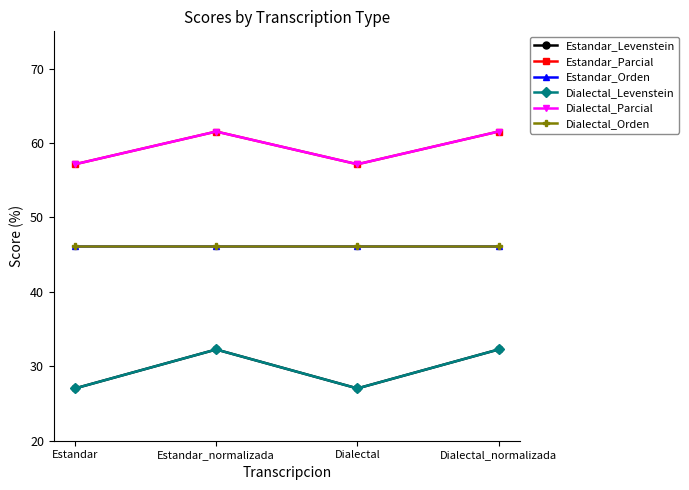

What position from the right is Dialectal_normalizada?

1